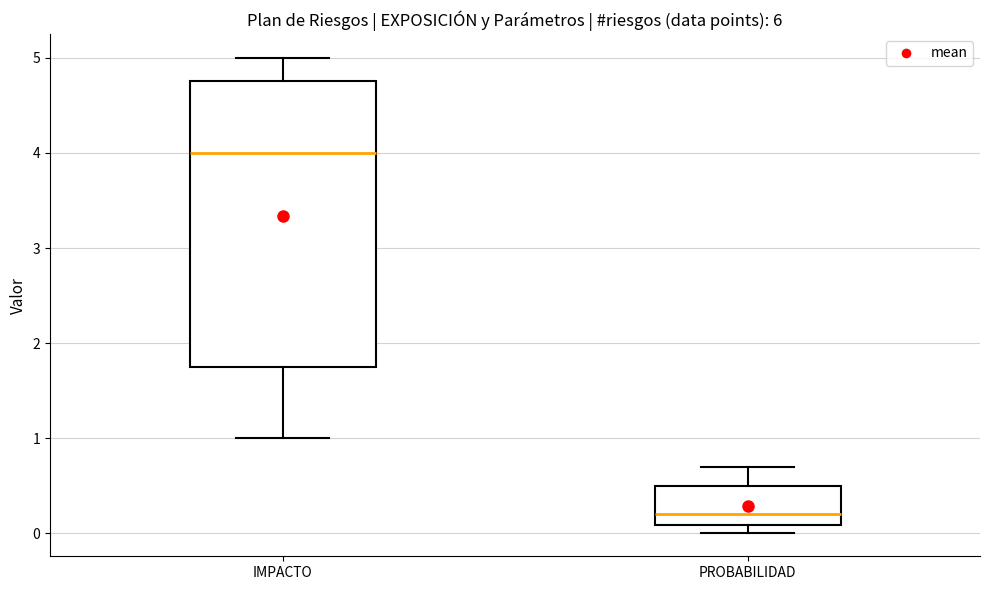

Comparing the boxes themselves (not the whiskers), which one is the tallest?

IMPACTO